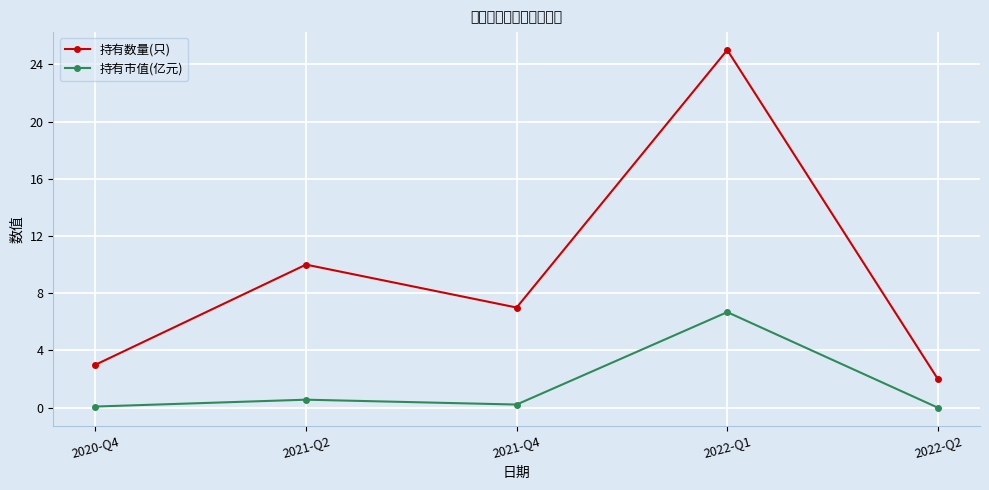

True or false: 持有市值(亿元) and 持有数量(只) cross at least once.

False